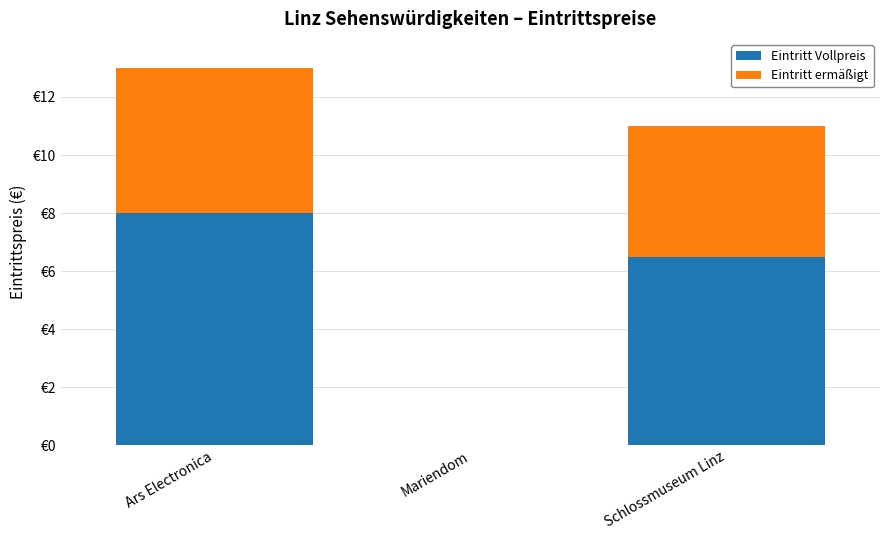

What are all the series names shown in the legend?

Eintritt Vollpreis, Eintritt ermäßigt